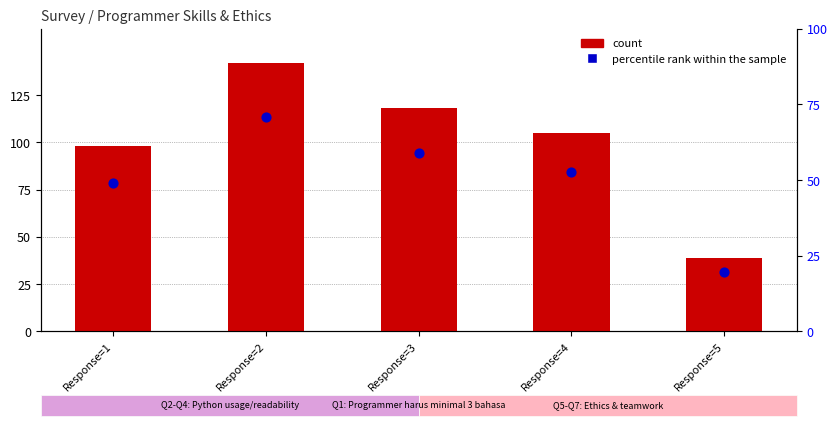

Which series contains the highest Y value?

count